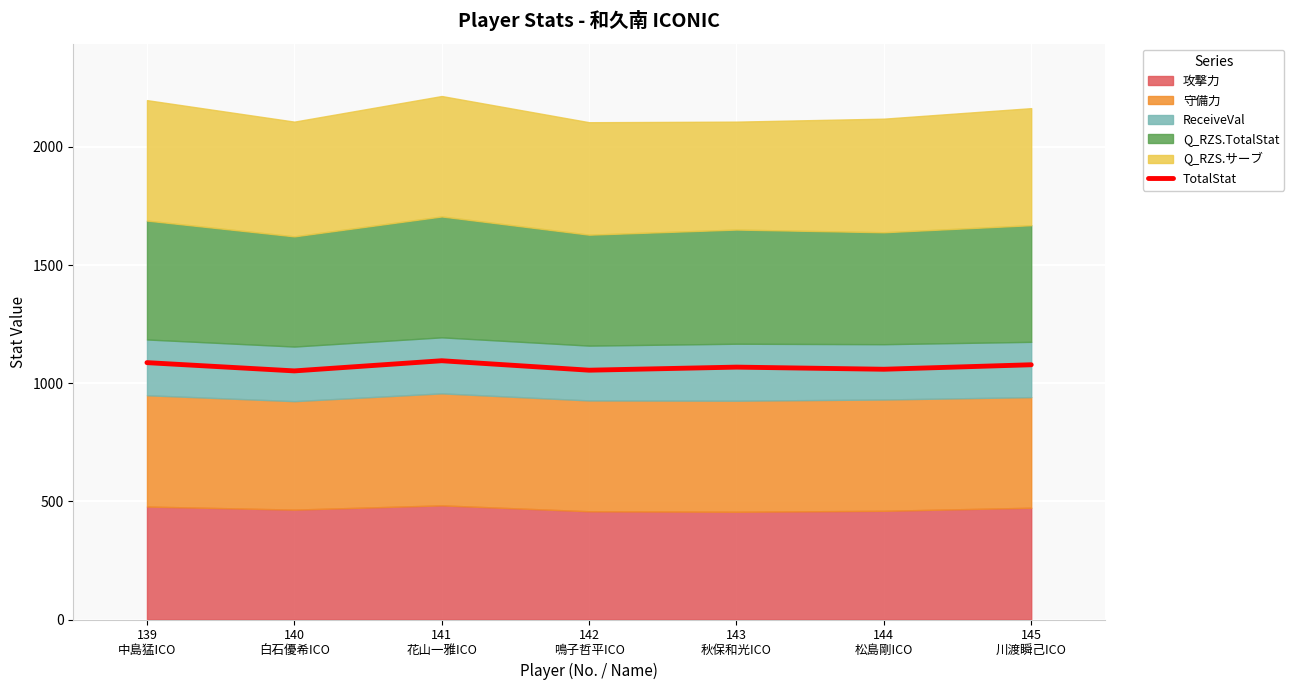

Which has a higher value, 145
川渡瞬己ICO or 142
鳴子哲平ICO?

145
川渡瞬己ICO